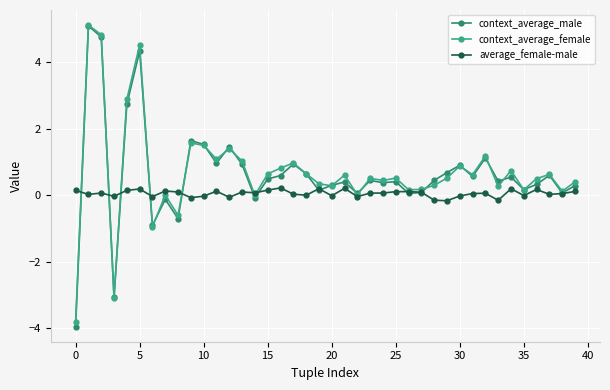

In context_average_male, how many points are lower than both neighbors (excluding endpoints)?

13